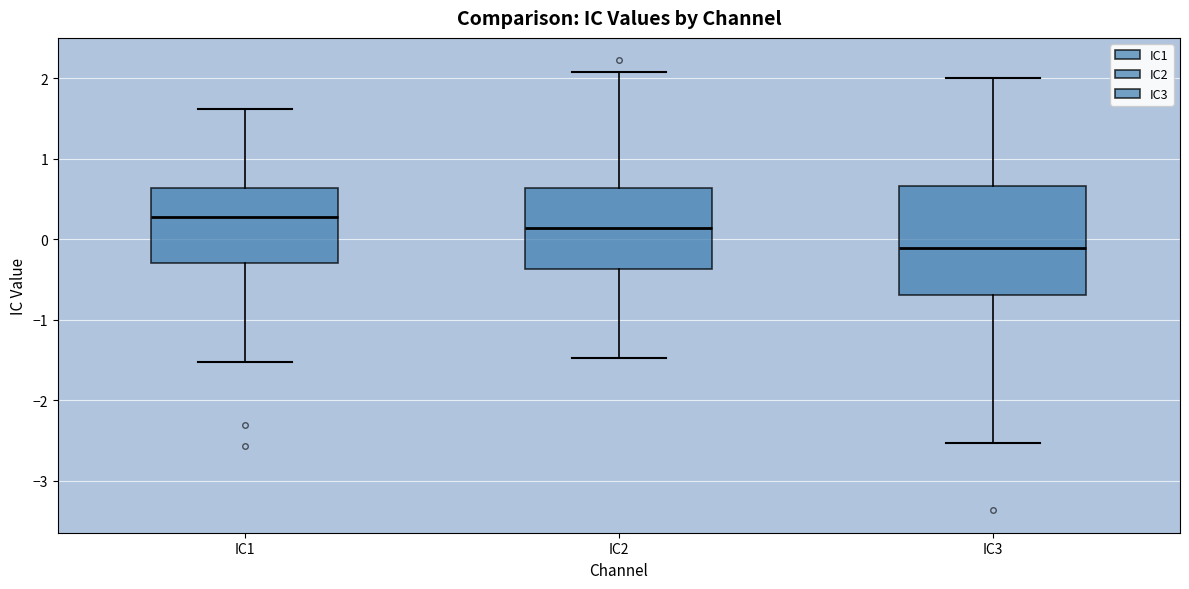

Where is the lower edge of the box for IC1 on the y-axis? The values are not printed on the chart, so give them approximately, as read against the axis.

-0.3